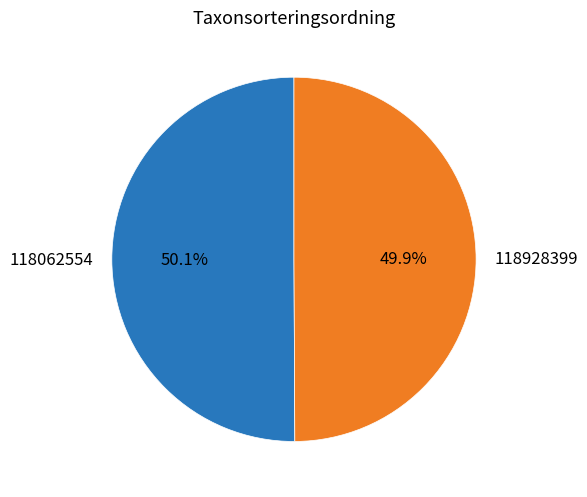

Do 118062554 and 118928399 together represent more than half of the pie?

Yes